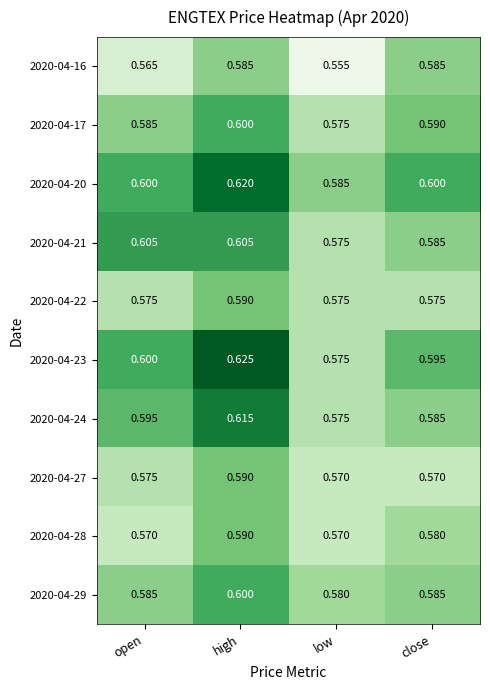

At which category is the sum across all series the highest?

high